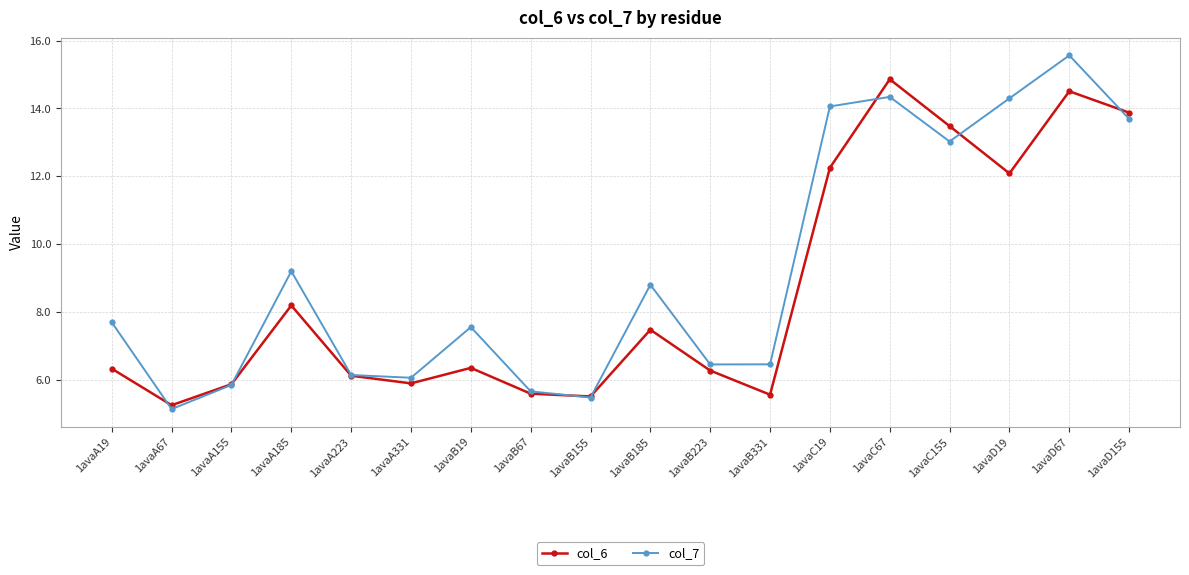

Which series has the widest spread of values?

col_7